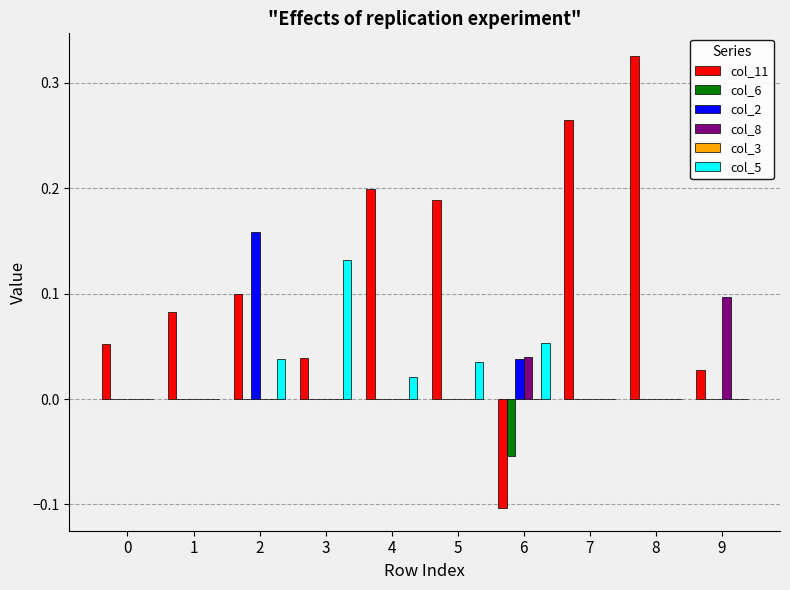

The col_2 series shows -0.1 at 5. True or false?

False